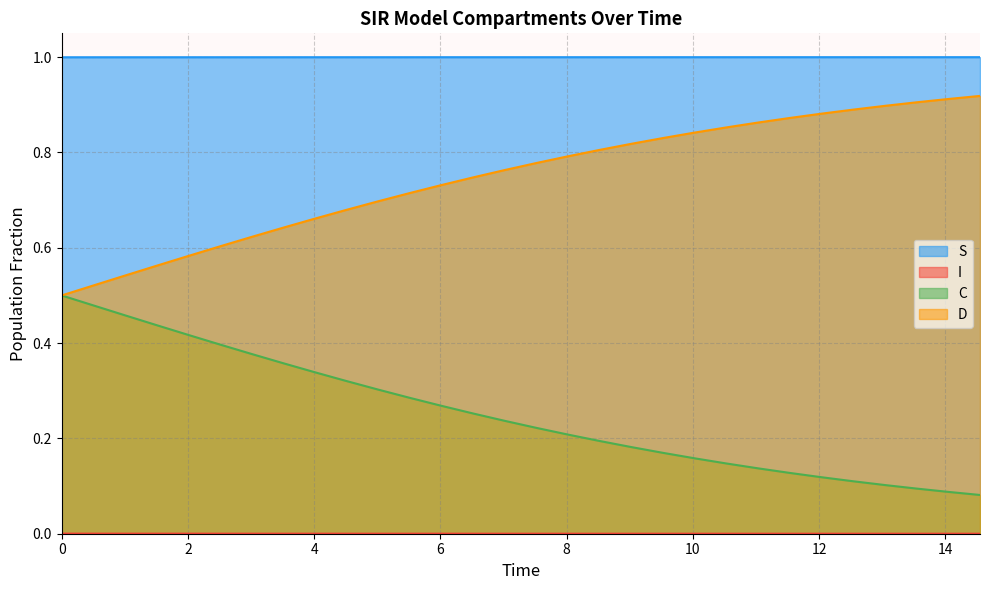

List the series in order of their peak value, highest first.

S, D, C, I